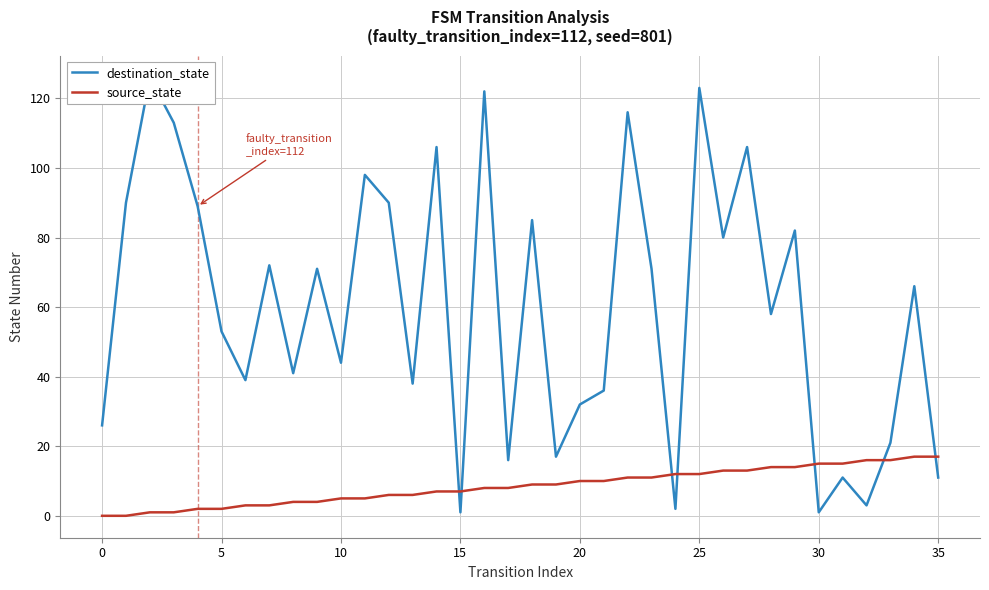

What is the sum of the destination_state values at 25 and 20?

155